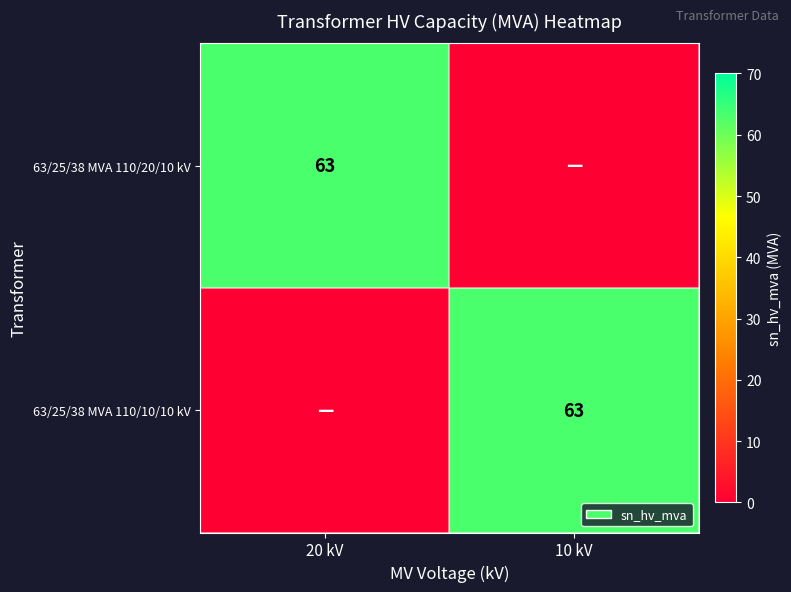

The 63/25/38 MVA 110/10/10 kV series shows 63 at 10 kV. True or false?

True